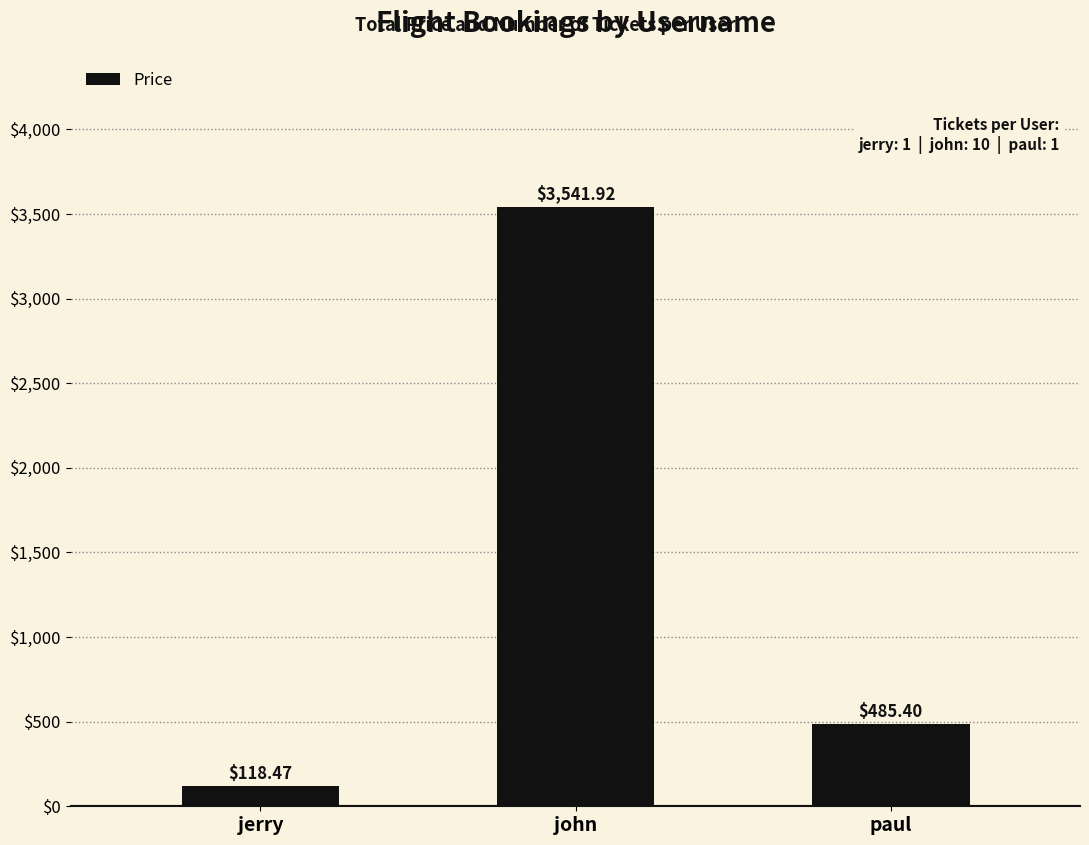

What is the greatest value displayed?

3541.9